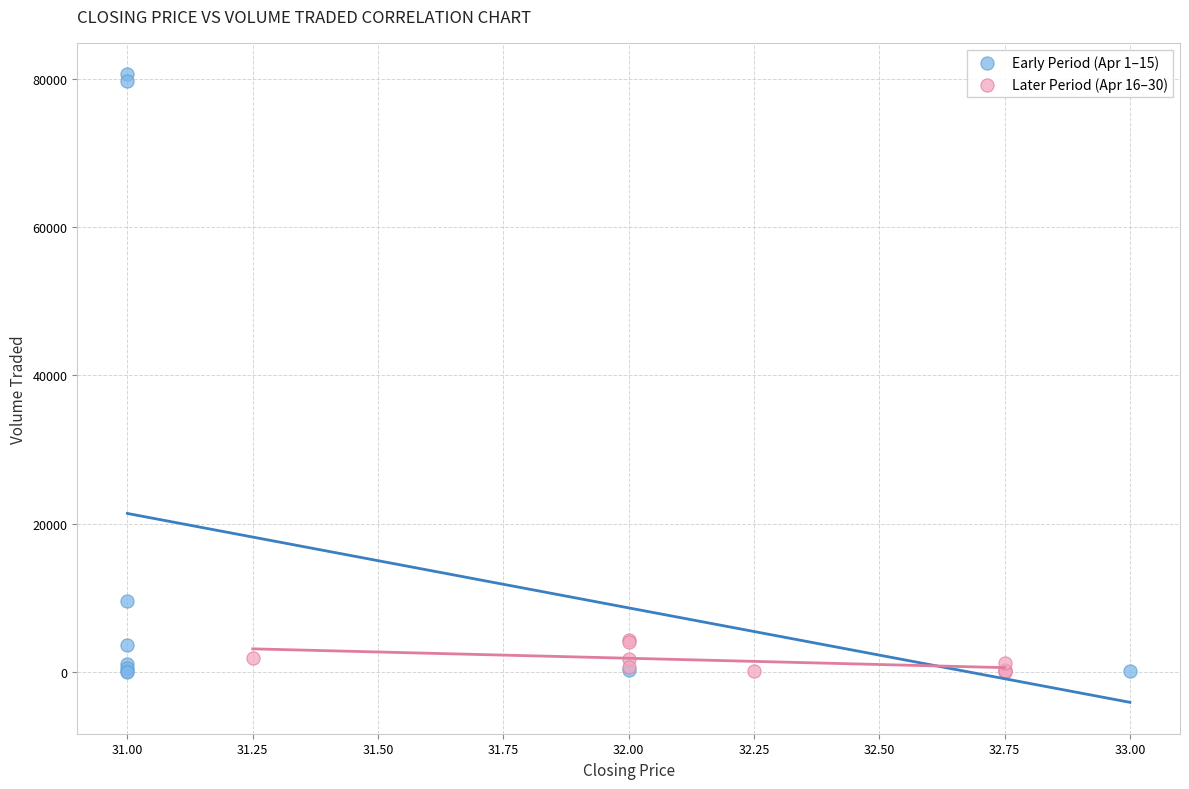

What are all the series names shown in the legend?

Early Period (Apr 1–15), Later Period (Apr 16–30)